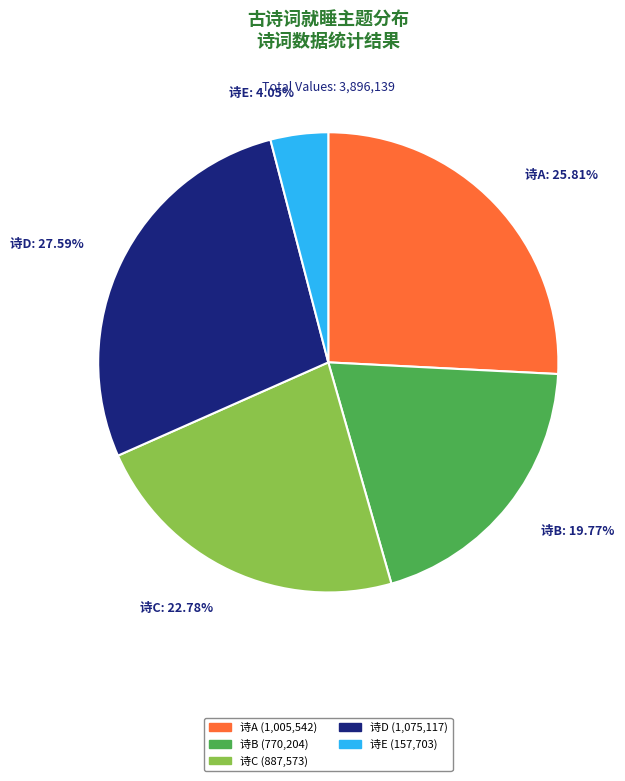

Is there a majority slice in this chart?

No